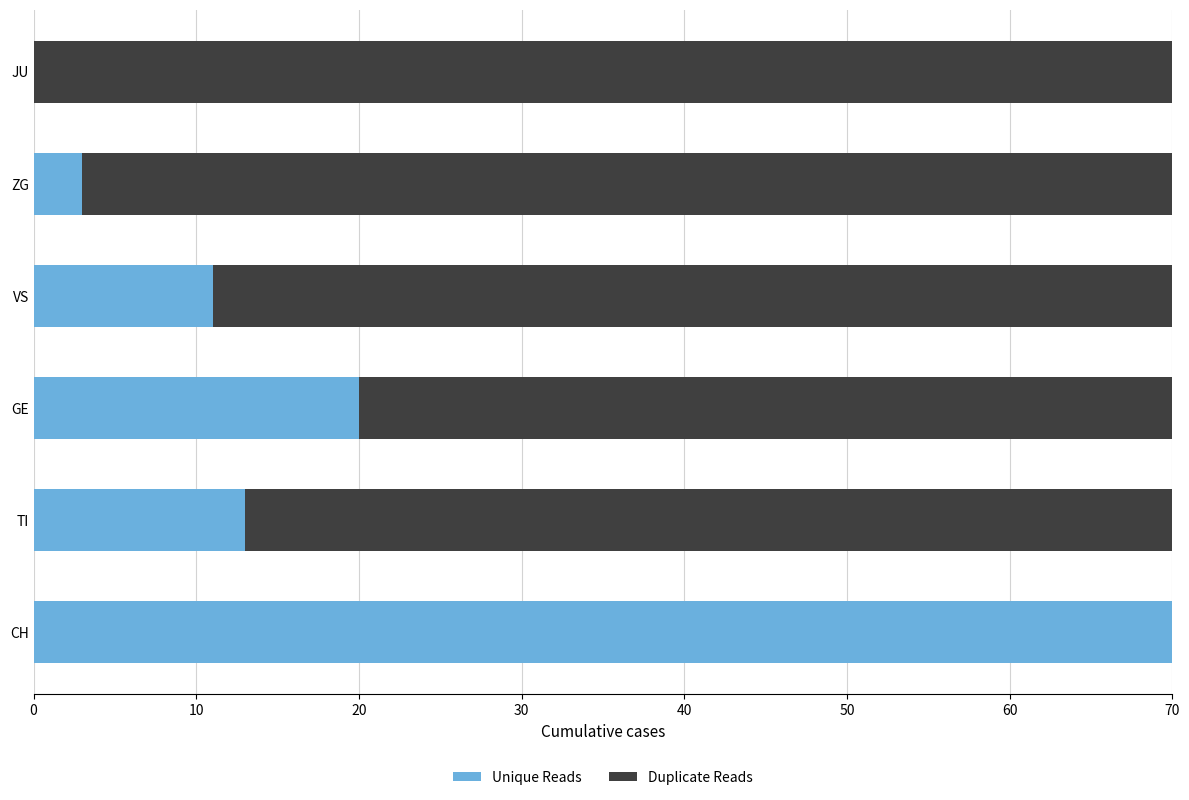

Where is Unique Reads nearest to the value 35?

GE